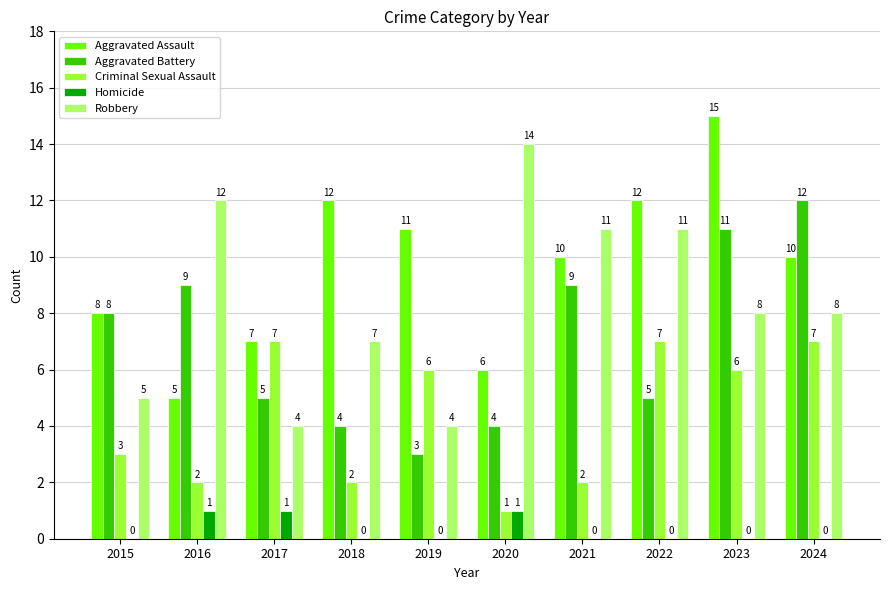

What is the greatest value displayed?

15